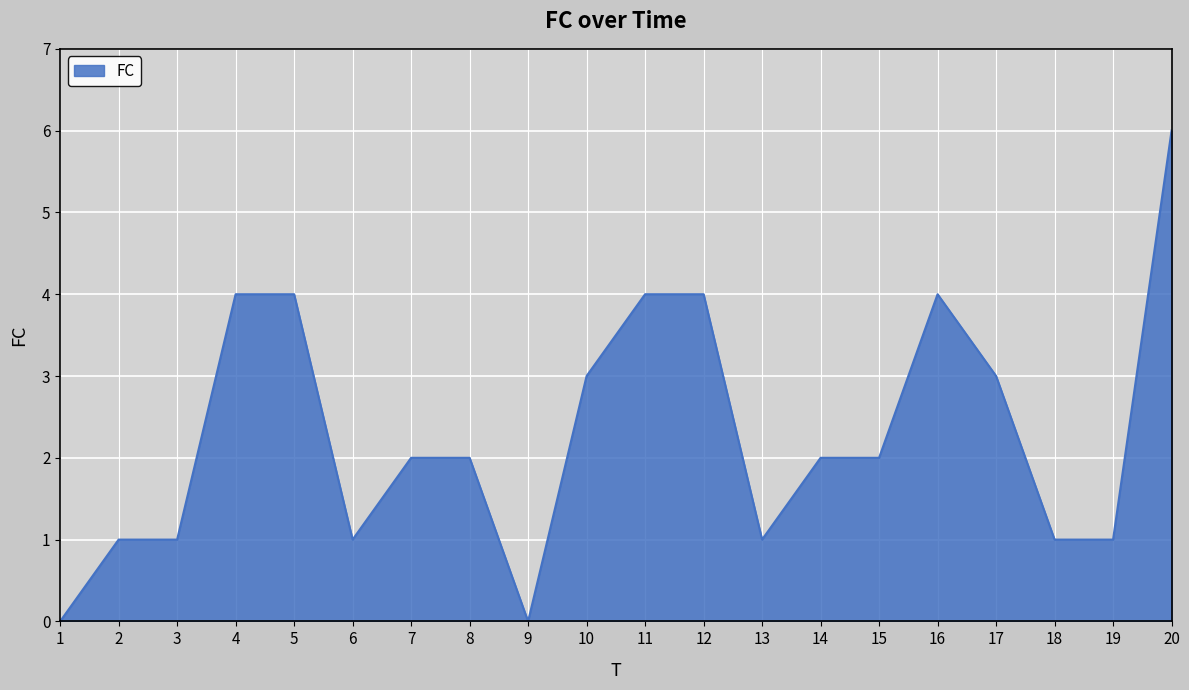

What is the greatest value displayed?

6